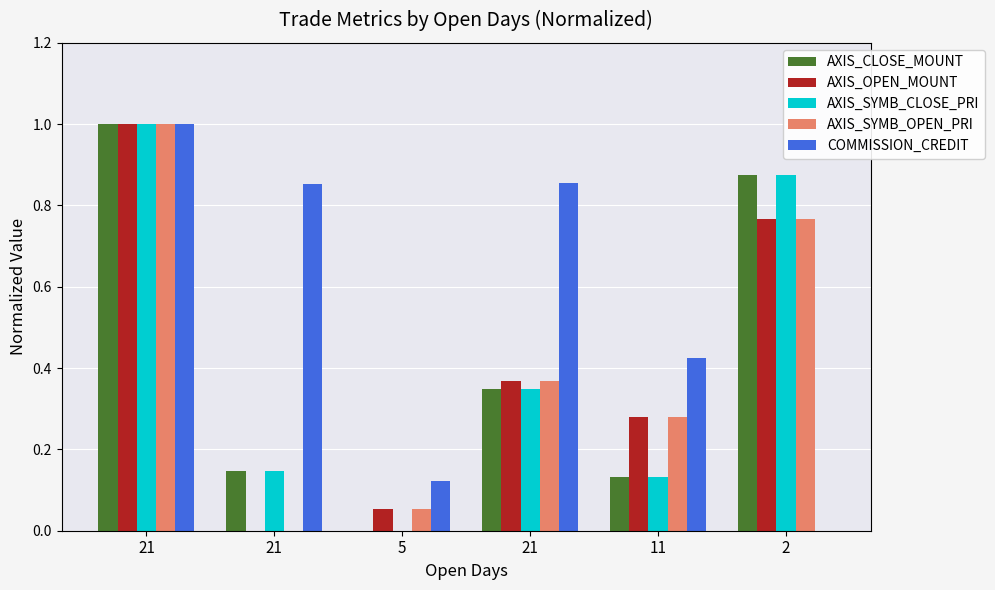

At which label does COMMISSION_CREDIT reach its minimum?

2